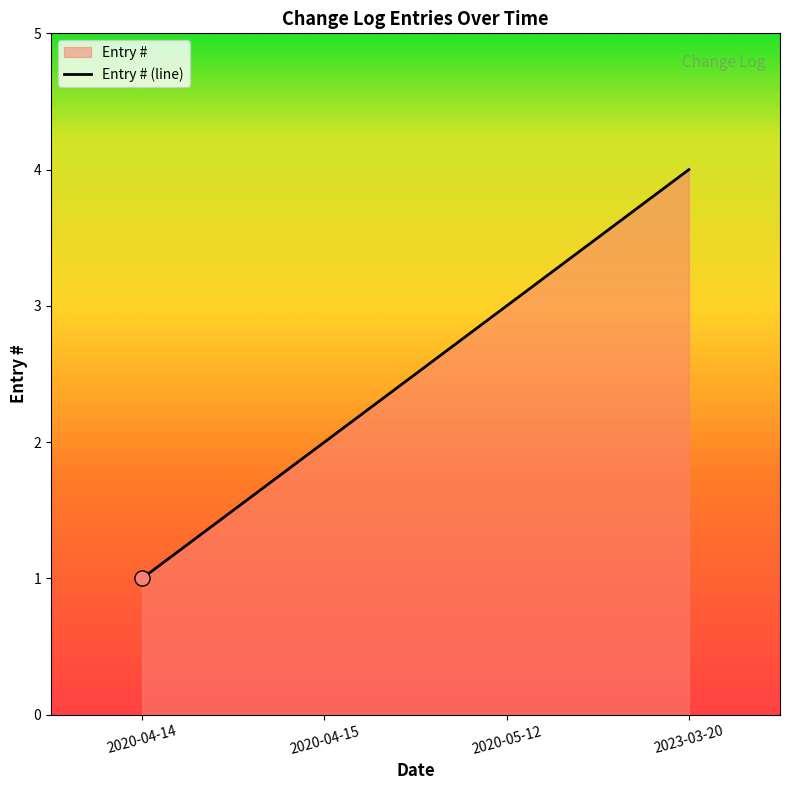

What is the ratio of the value at 2023-03-20 to the value at 2020-05-12?

1.3